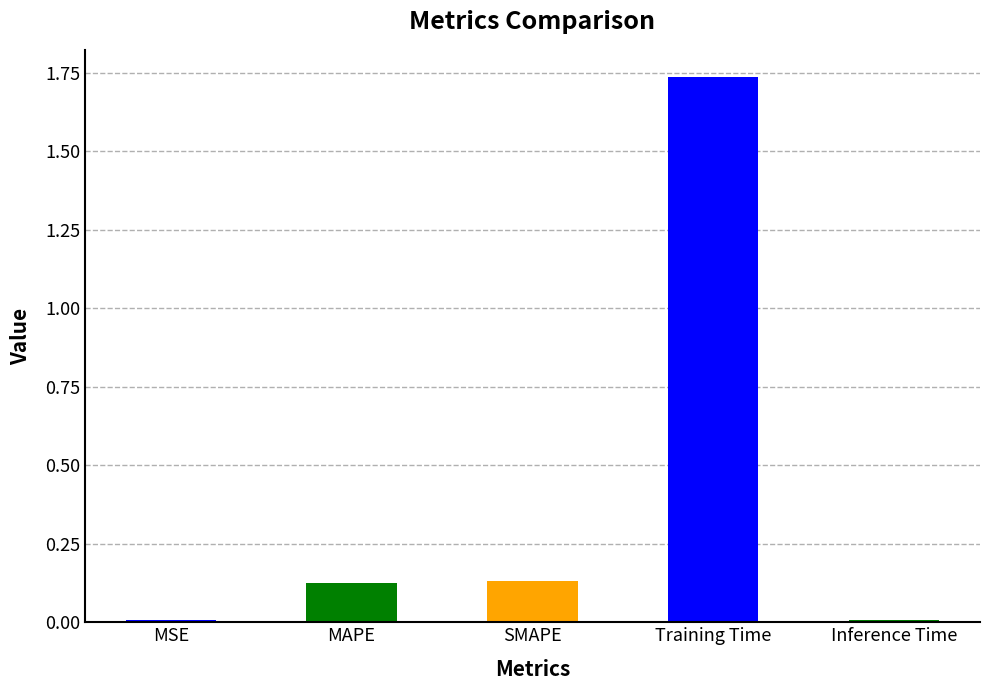

What is the average value?

0.4